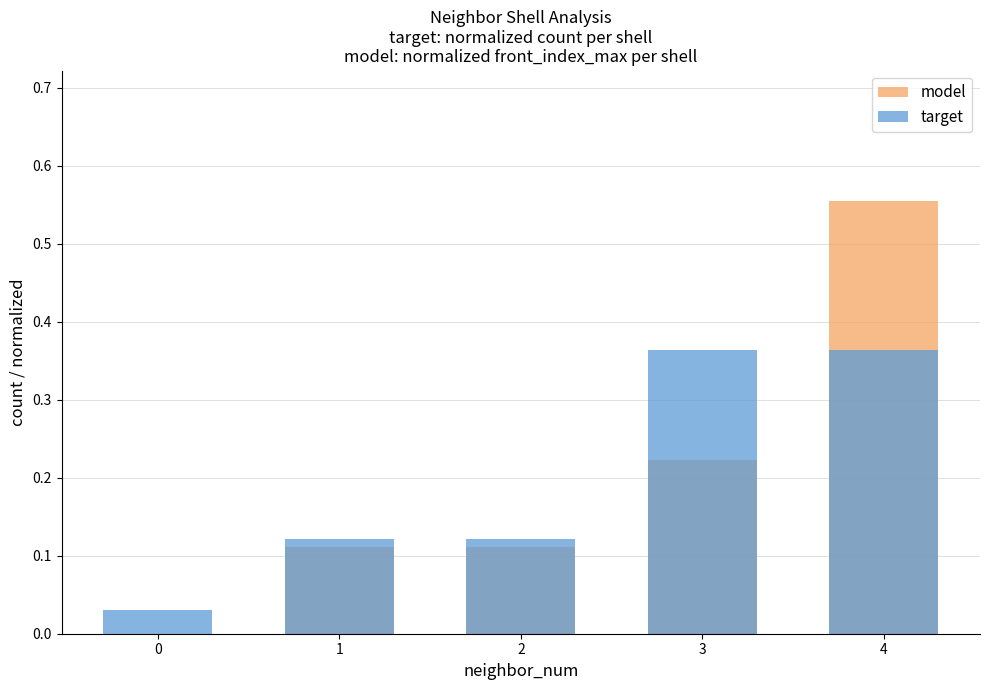

At which category is the sum across all series the highest?

4